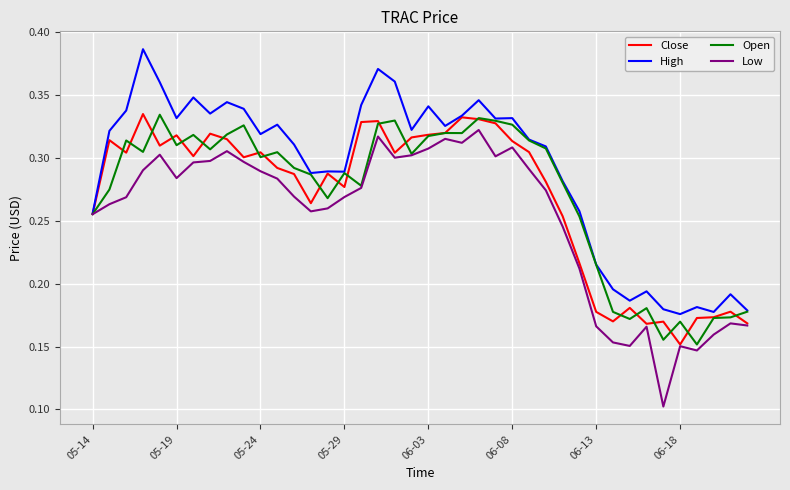

Does the chart have visible grid lines?

Yes